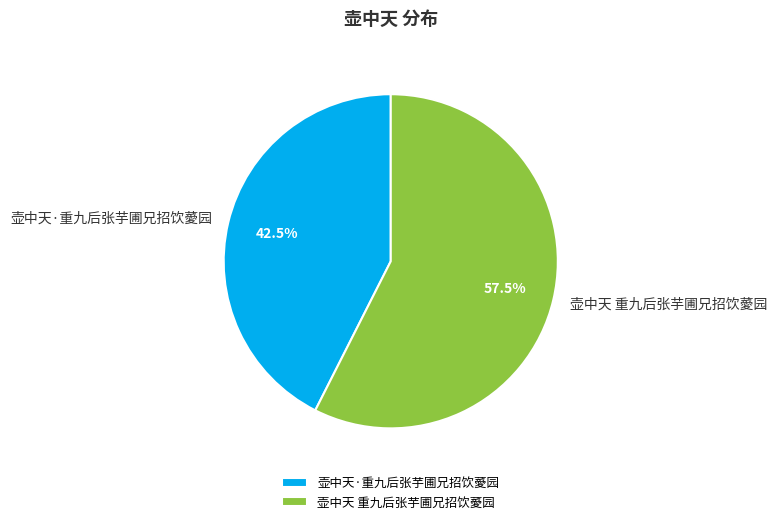

To the nearest percent, what is the difference between the 壶中天 重九后张芋圃兄招饮薆园 and 壶中天·重九后张芋圃兄招饮薆园 slice percentages?

15%